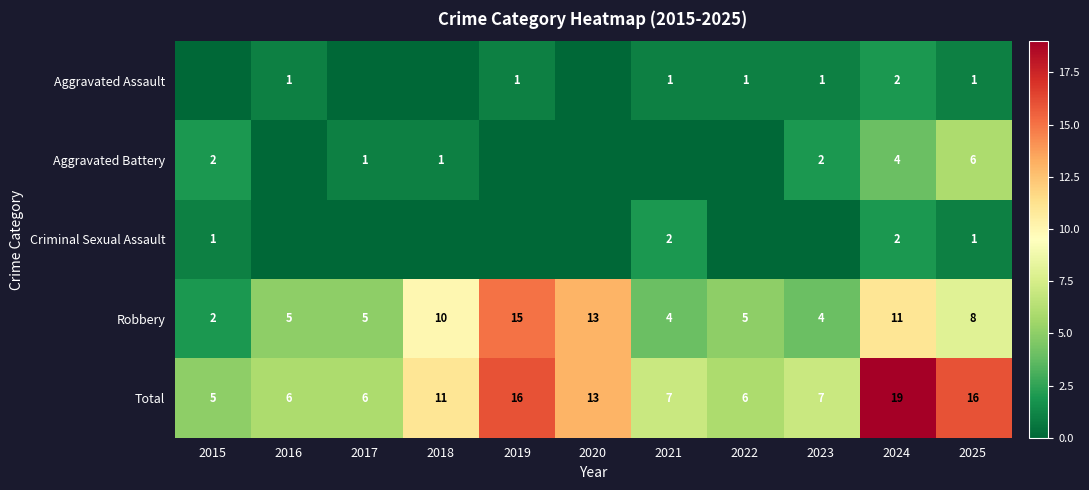

Which category has the highest value across all series?

2024